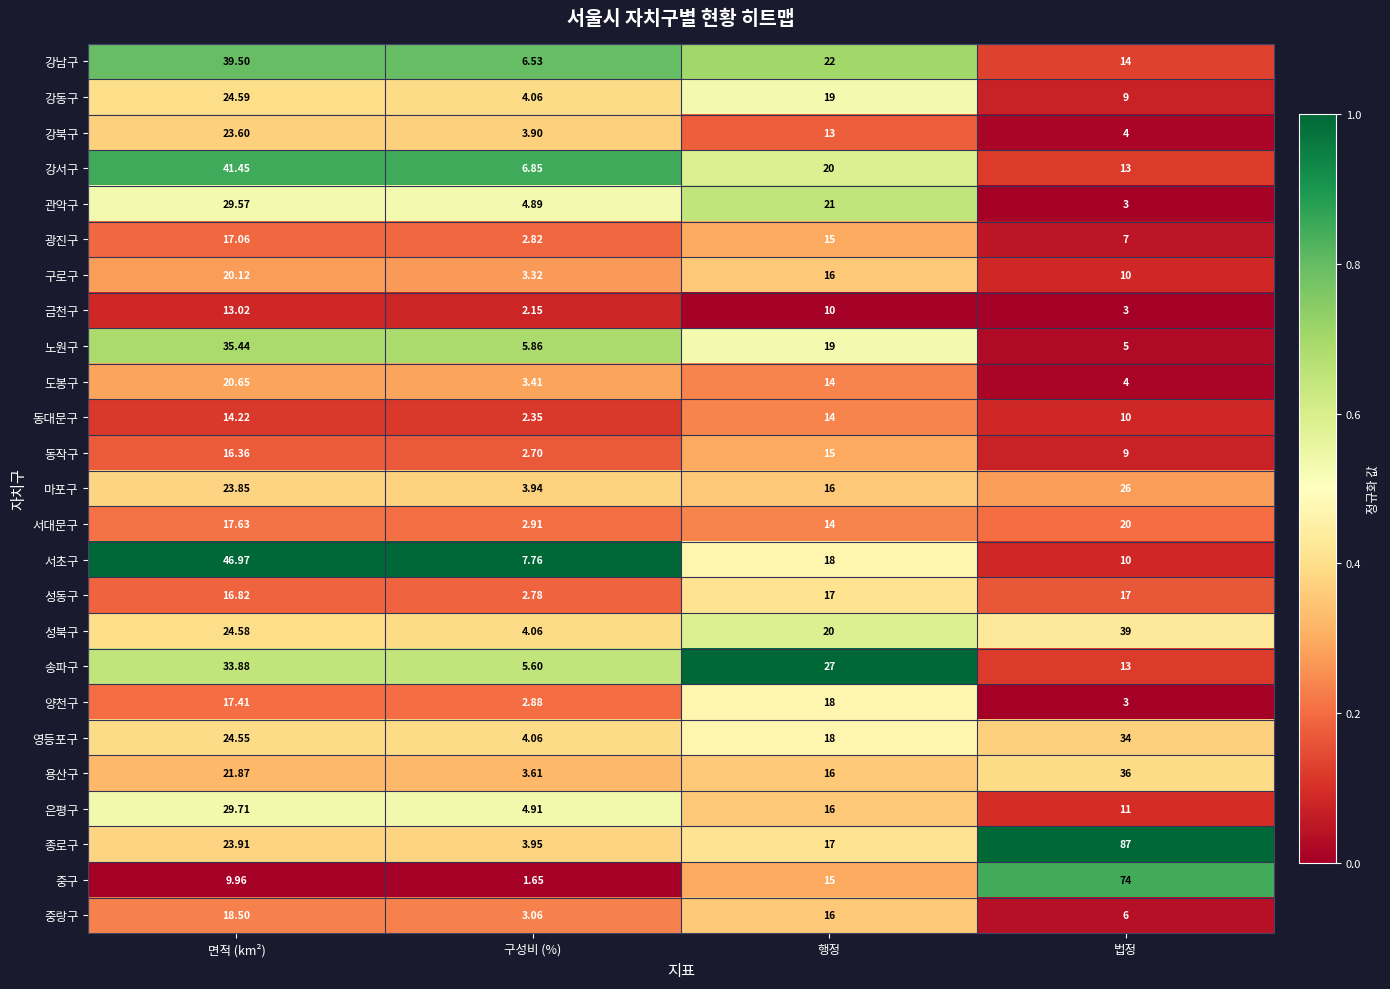

Which series has the widest spread of values?

종로구